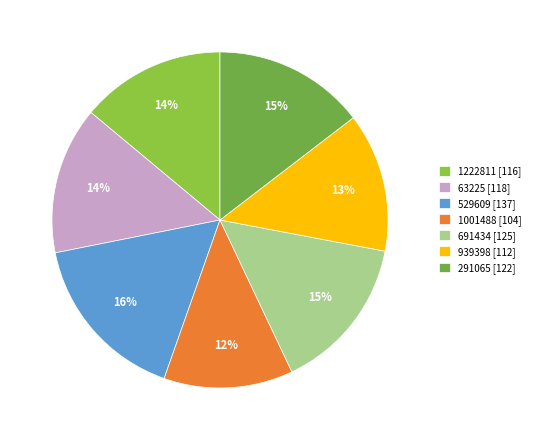

Rank the categories by value from lowest to highest.

1001488, 939398, 1222811, 63225, 291065, 691434, 529609